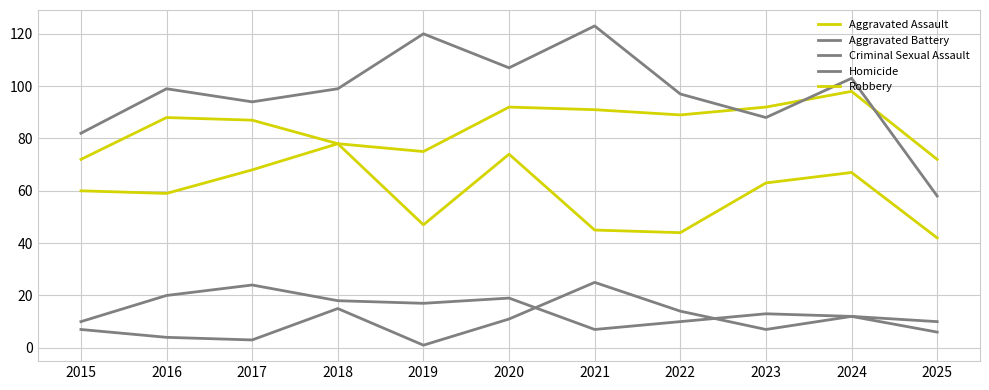

What is the total value across all series at 2023?

263